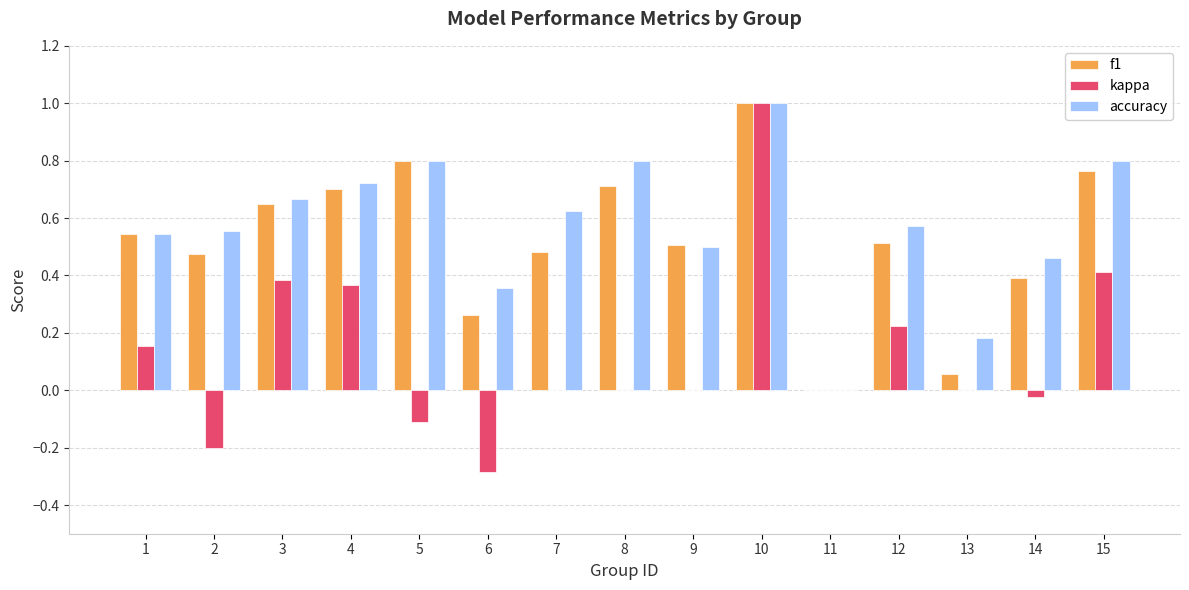

Between 14 and 15, which series saw the biggest shift?

kappa